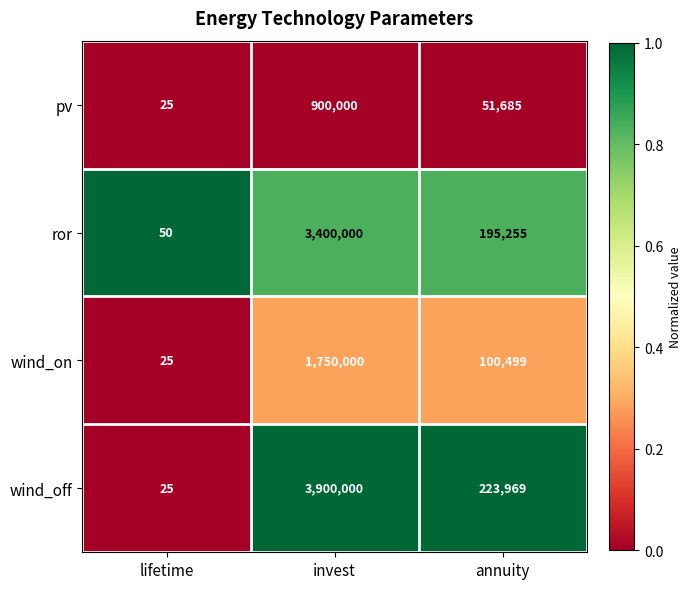

What is the total value across all series at invest?

9950000